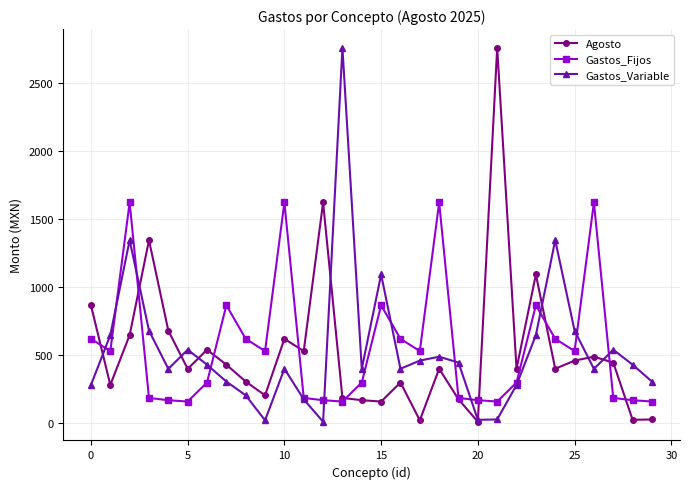

True or false: Gastos_Variable has more than 1 points higher than both neighbors.

True